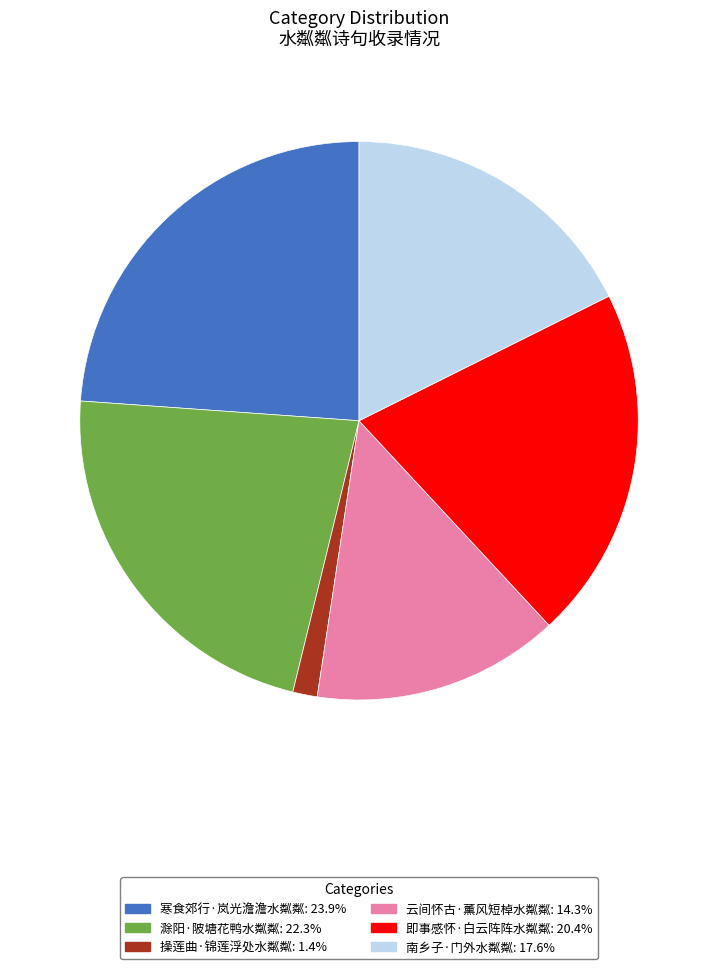

Rank the categories by value from highest to lowest.

寒食郊行·岚光澹澹水粼粼, 滁阳·陂塘花鸭水粼粼, 即事感怀·白云阵阵水粼粼, 南乡子·门外水粼粼, 云间怀古·薰风短棹水粼粼, 操莲曲·锦莲浮处水粼粼